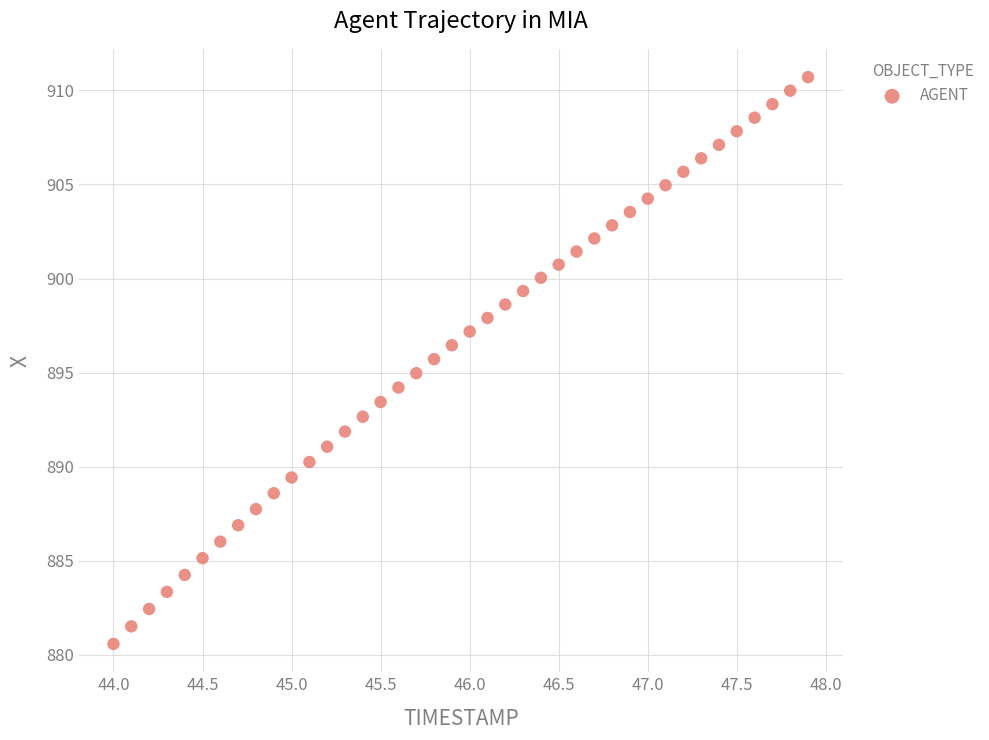

What is the range of Y values (max minus min)?

30.1